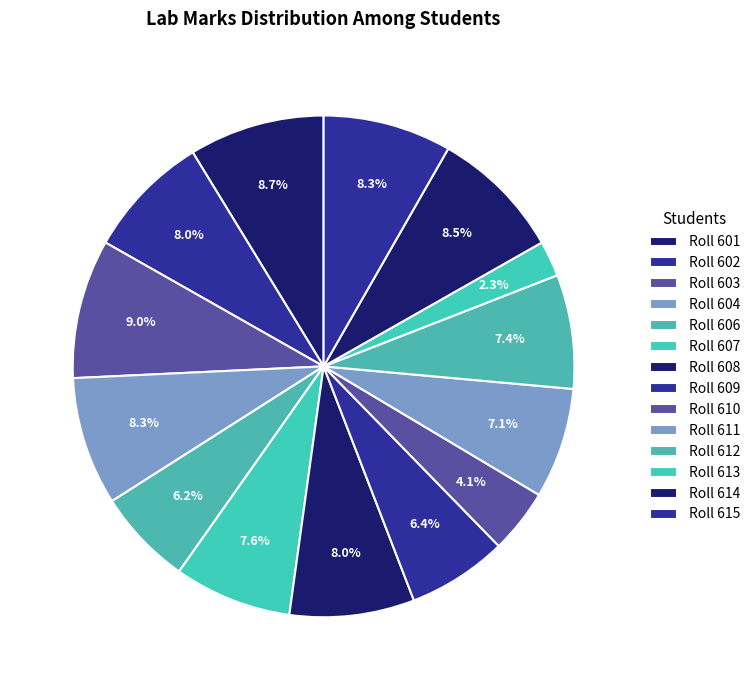

Rank the categories by value from highest to lowest.

Roll 603, Roll 601, Roll 614, Roll 604, Roll 615, Roll 602, Roll 608, Roll 607, Roll 612, Roll 611, Roll 609, Roll 606, Roll 610, Roll 613